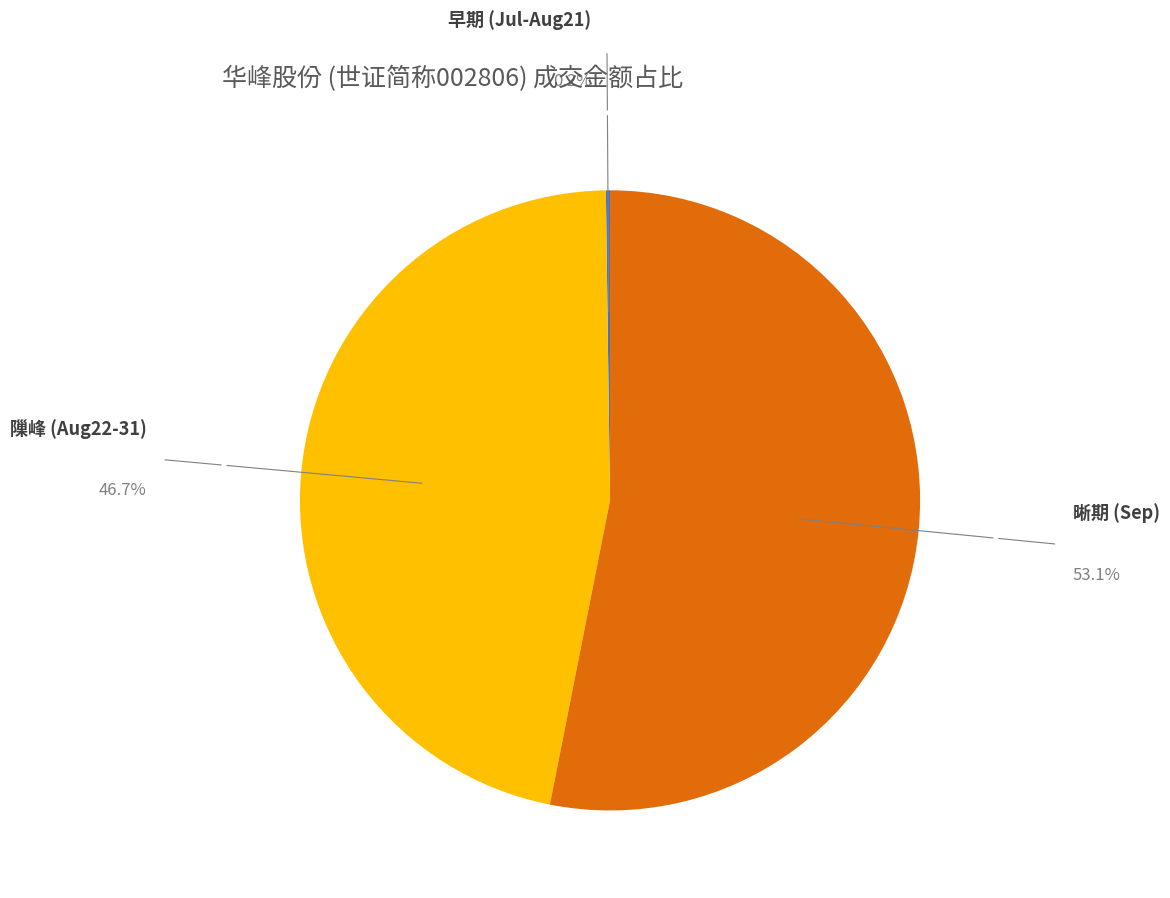

Is there a majority slice in this chart?

Yes